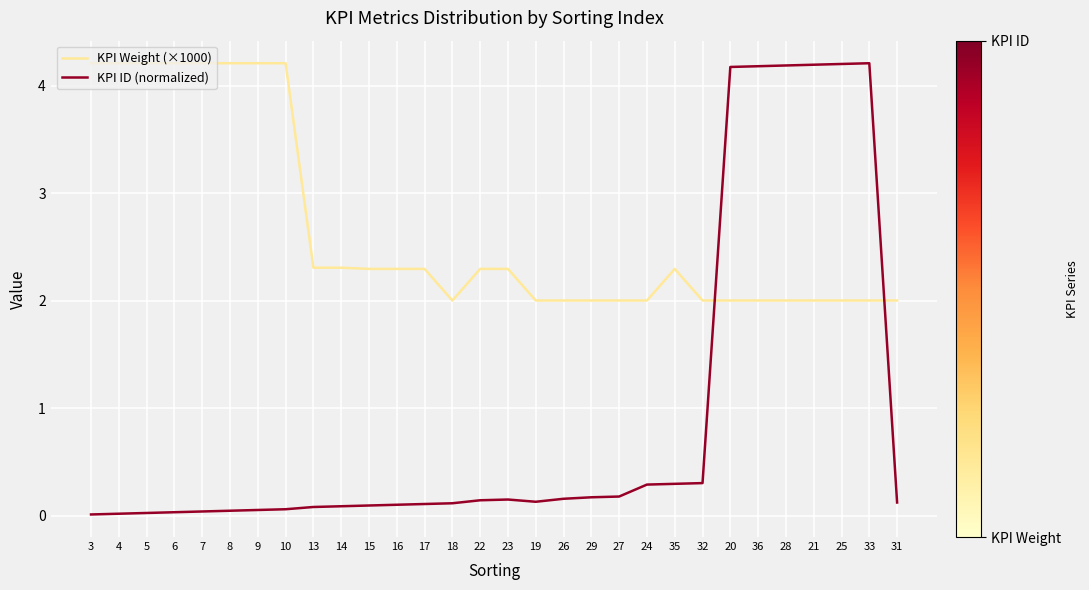

Rank the series at 7 from lowest to highest value.

KPI ID (normalized), KPI Weight (×1000)